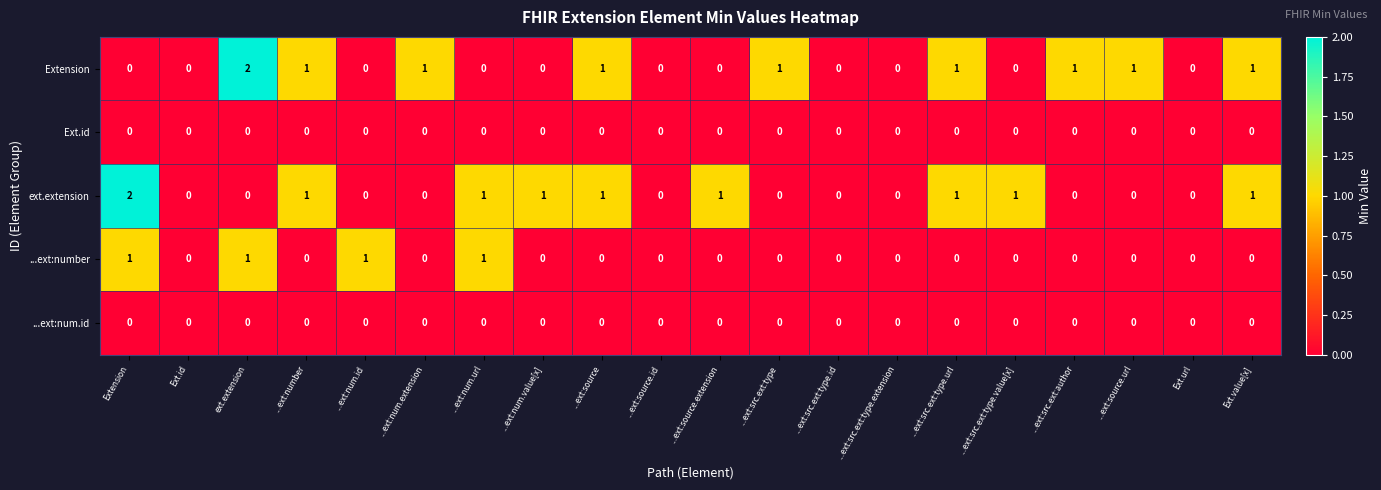

What is the total value across all series at ...ext:source.extension?

1